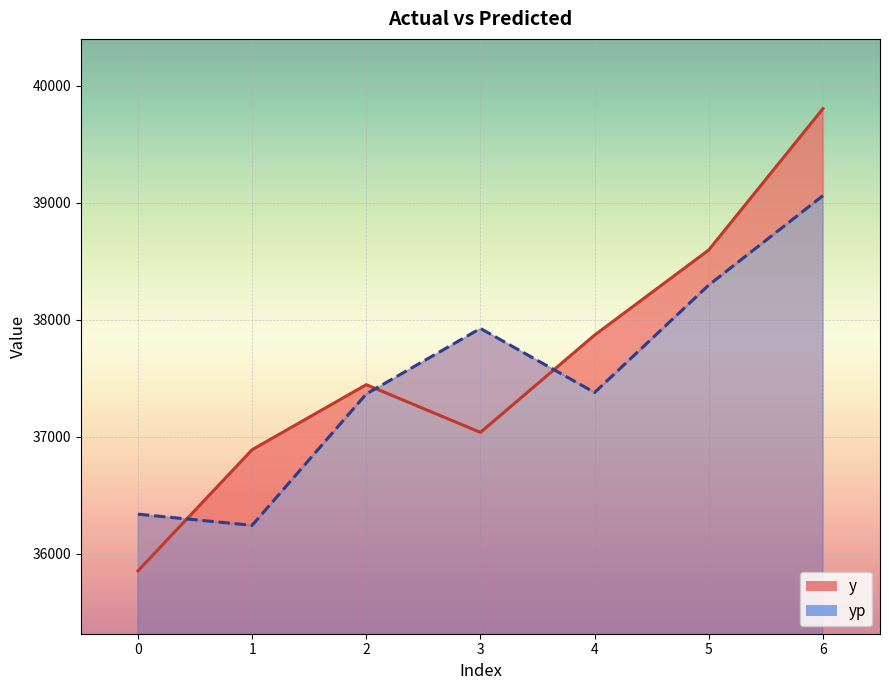

How many categories are shown in the chart?

7